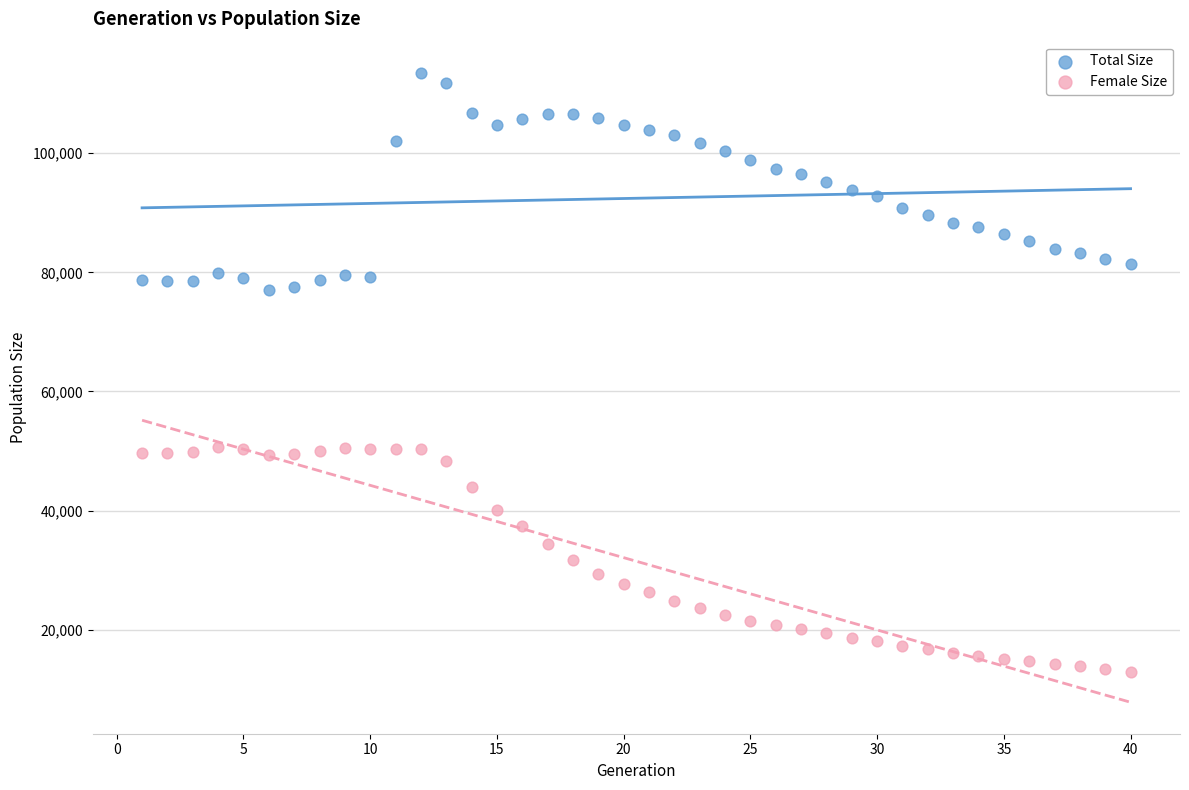

Which series reaches the maximum Y coordinate?

Total Size